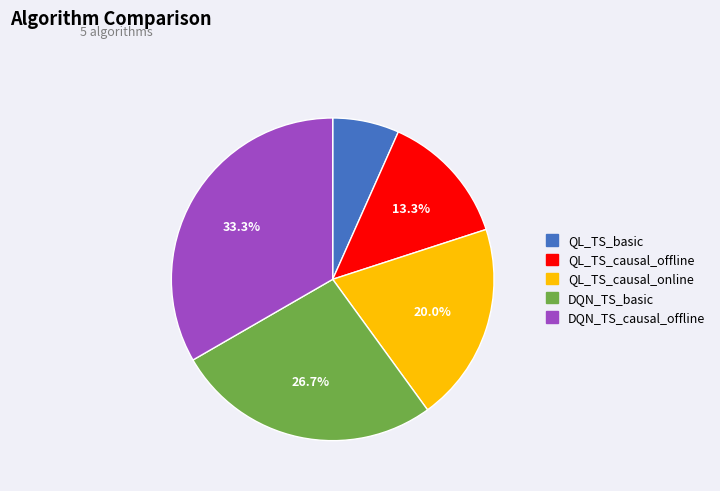

To the nearest percent, what is the difference between the DQN_TS_basic and QL_TS_causal_online slice percentages?

7%